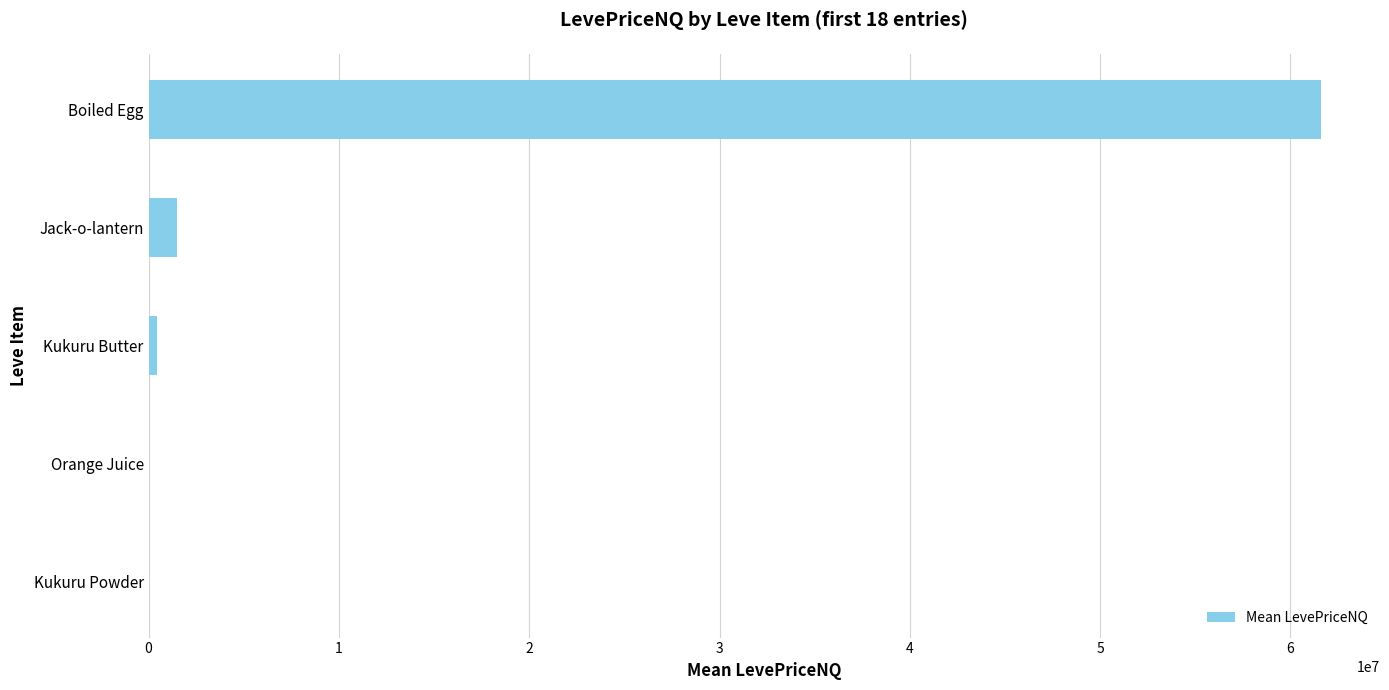

What is the greatest value displayed?

61623588.0